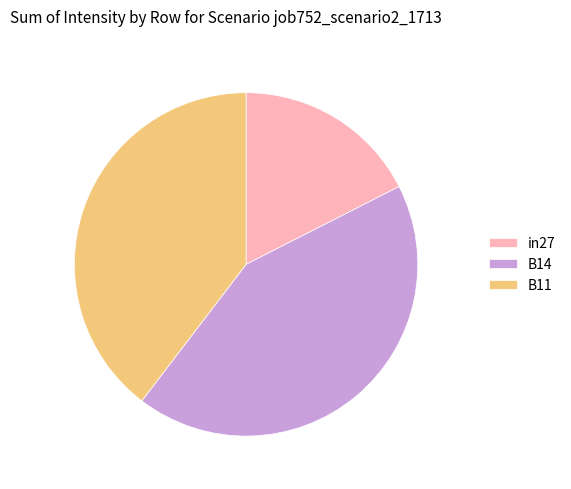

Count the number of slices in the pie.

3